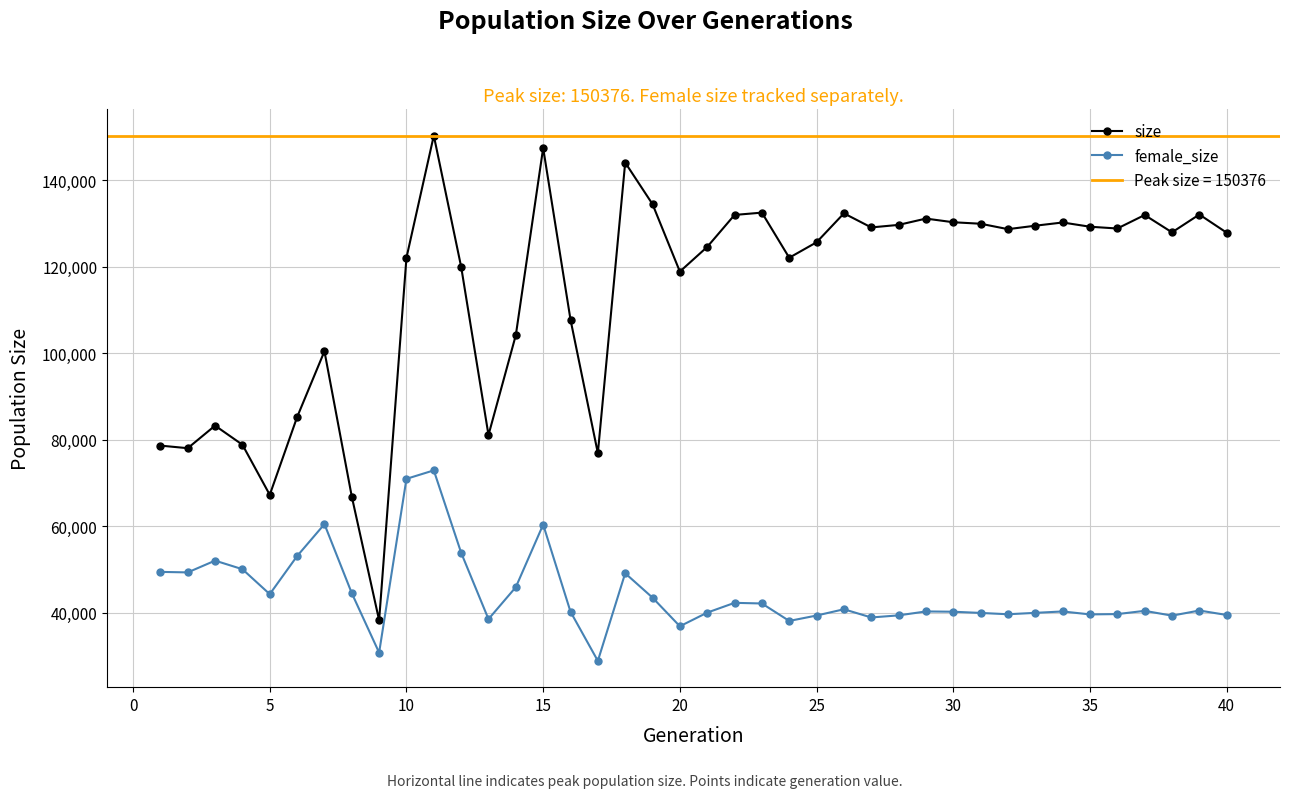

Rank the series by their average value, from highest to lowest.

size, female_size